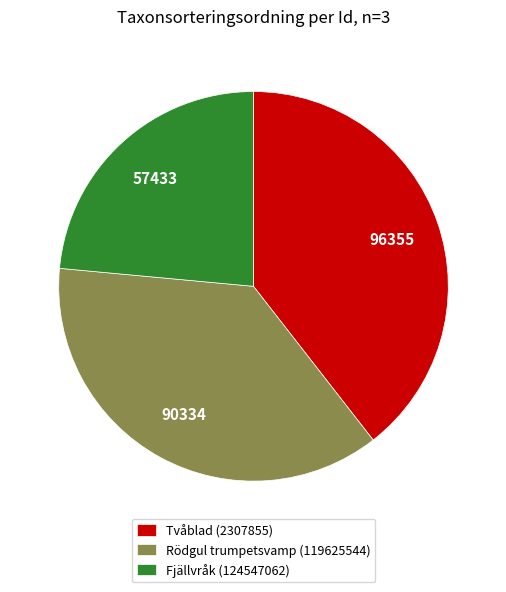

Does Rödgul trumpetsvamp (119625544) represent more than half of the total?

No